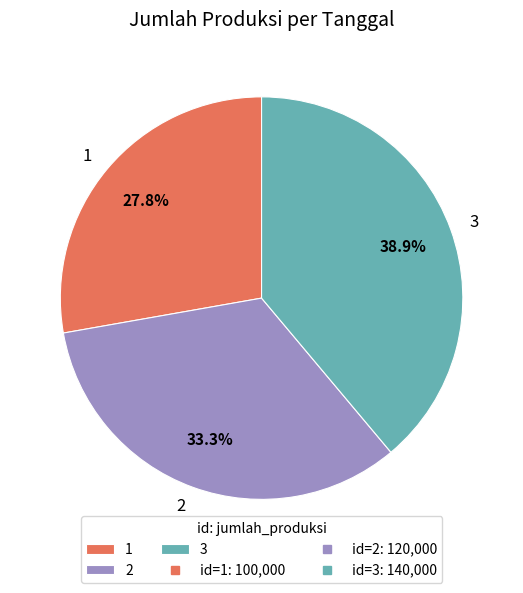

To the nearest percent, what portion does 2 represent?

33%